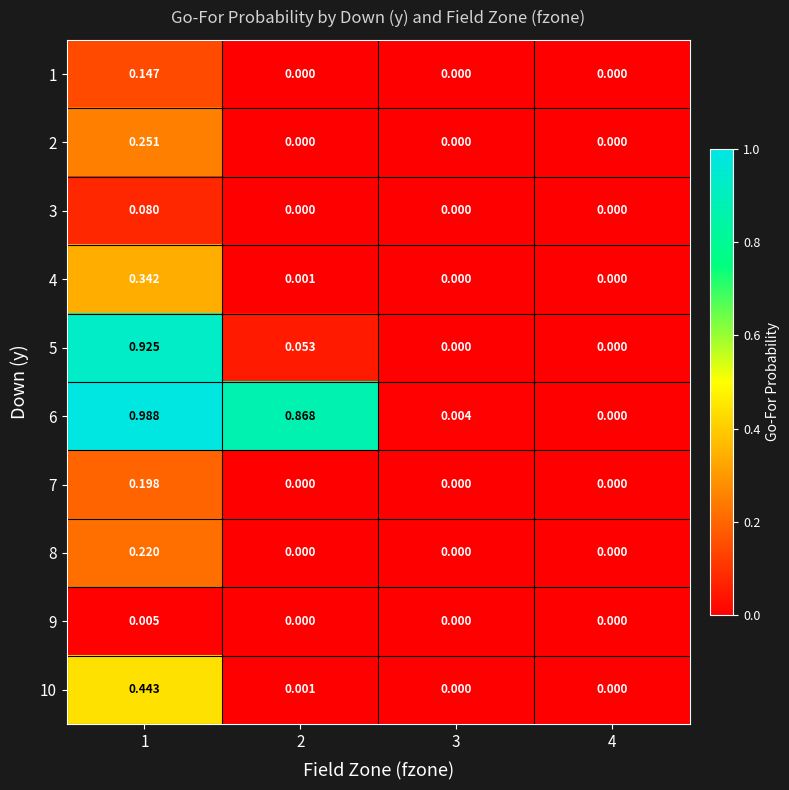

Which series changed the most between 1 and 2?

5